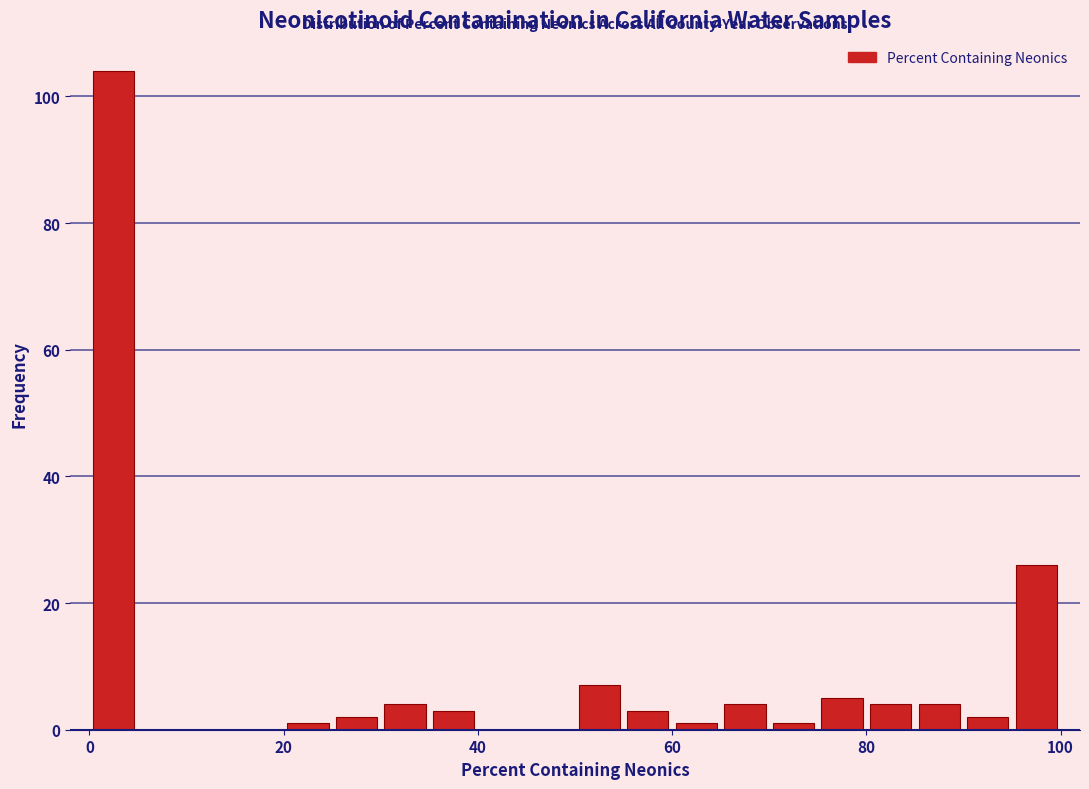

Around what value on the x-axis is the tallest bar? Give the approximate position of its centre, as read against the axis.

2